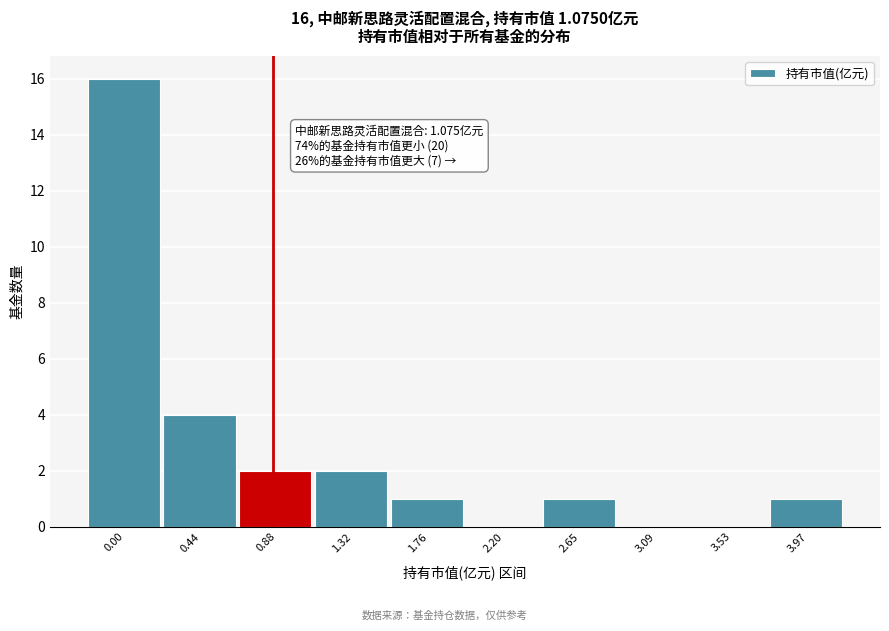

Reading left to right, what are all the values shown in this chart?

0.00=16	0.44=4	0.88=2	1.32=2	1.76=1	2.20=0	2.65=1	3.09=0	3.53=0	3.97=1